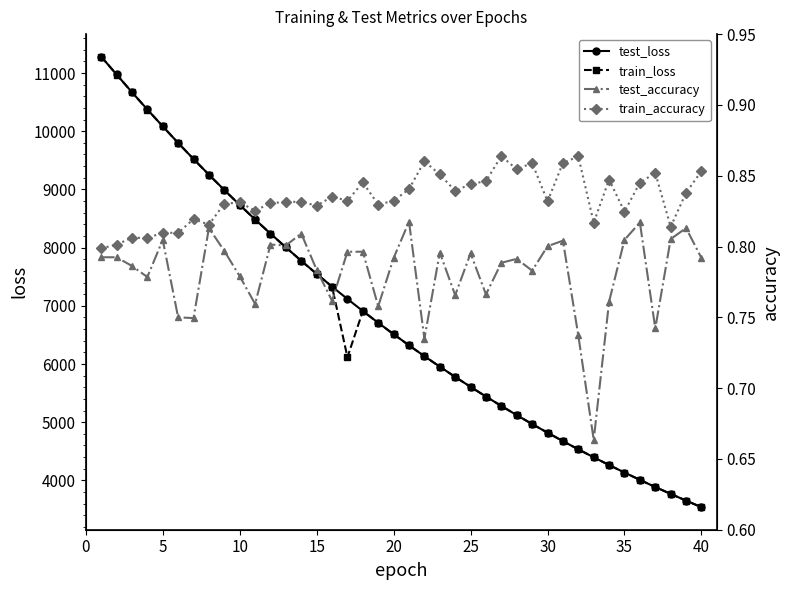

What is the highest value of the train_loss series?

11281.2